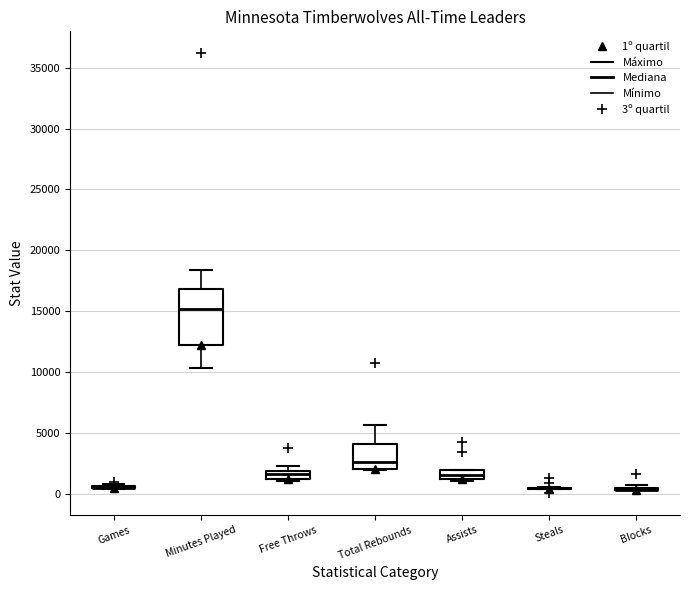

Comparing the boxes themselves (not the whiskers), which one is the tallest?

Minutes Played